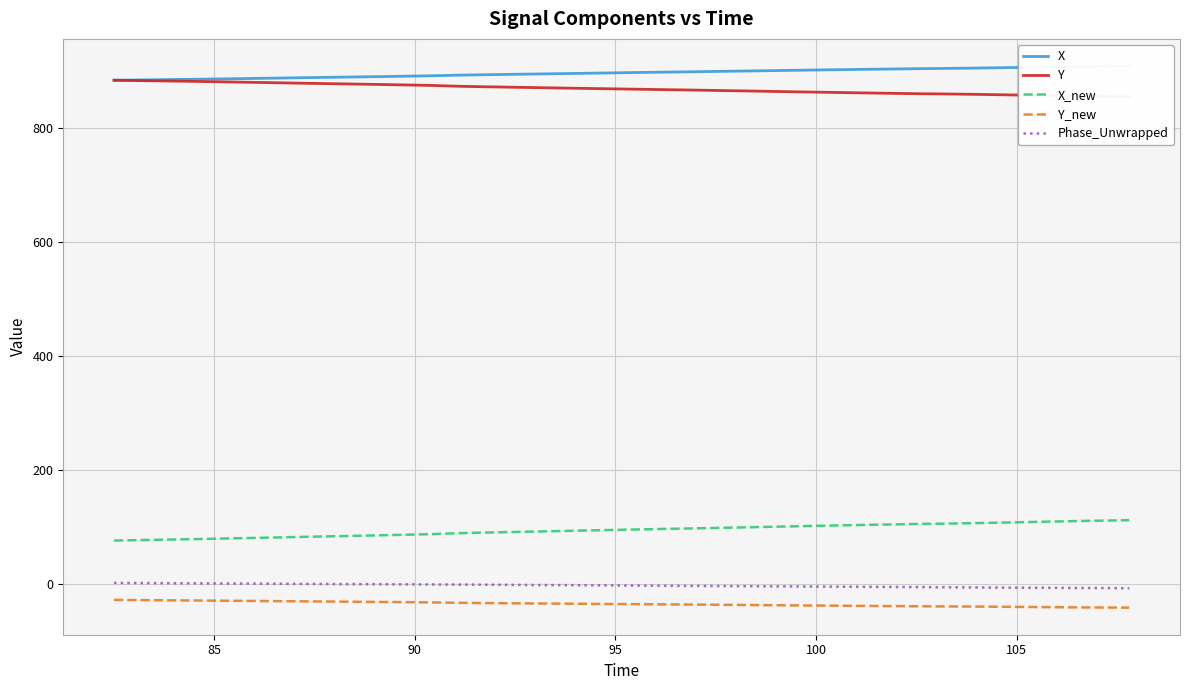

True or false: Y_new and X_new intersect in this chart.

False